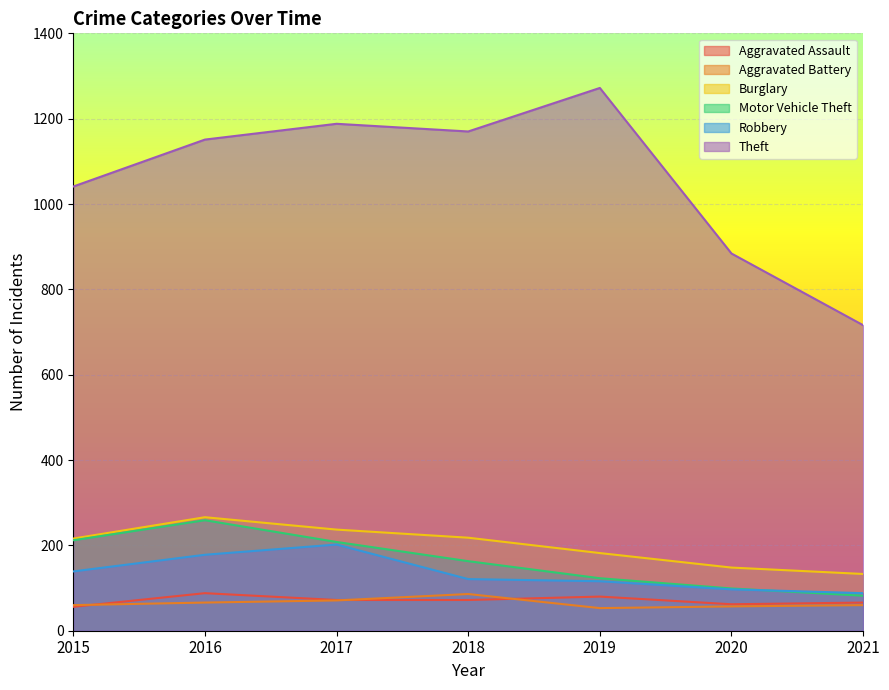

How many interior local peaks does the Motor Vehicle Theft series have?

1